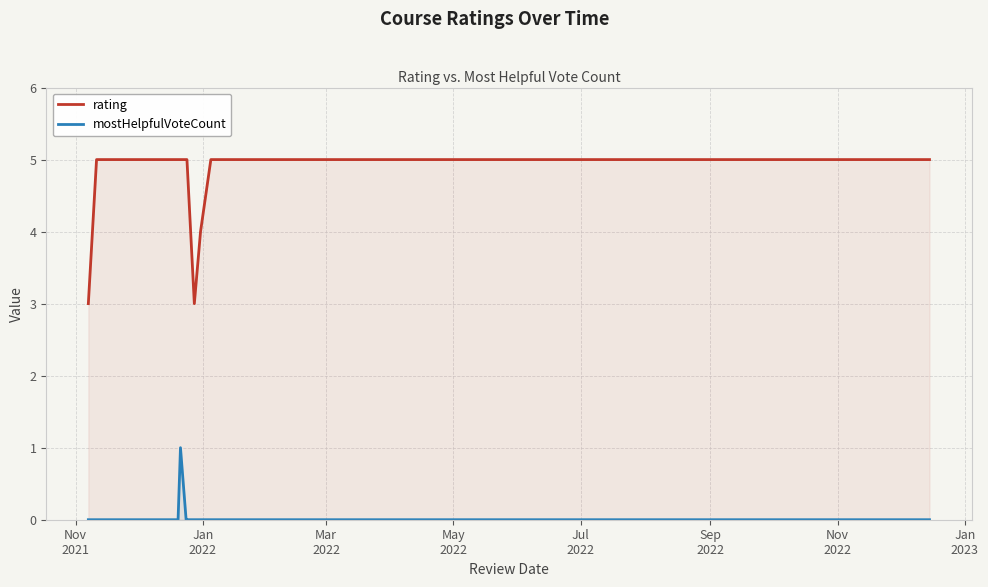

Reading right to left, list all the values displayed in this chart.

rating: 5	5	5	5	4	3	5	5	5	5	5	3
mostHelpfulVoteCount: 0	0	0	0	0	0	0	0	1	0	0	0